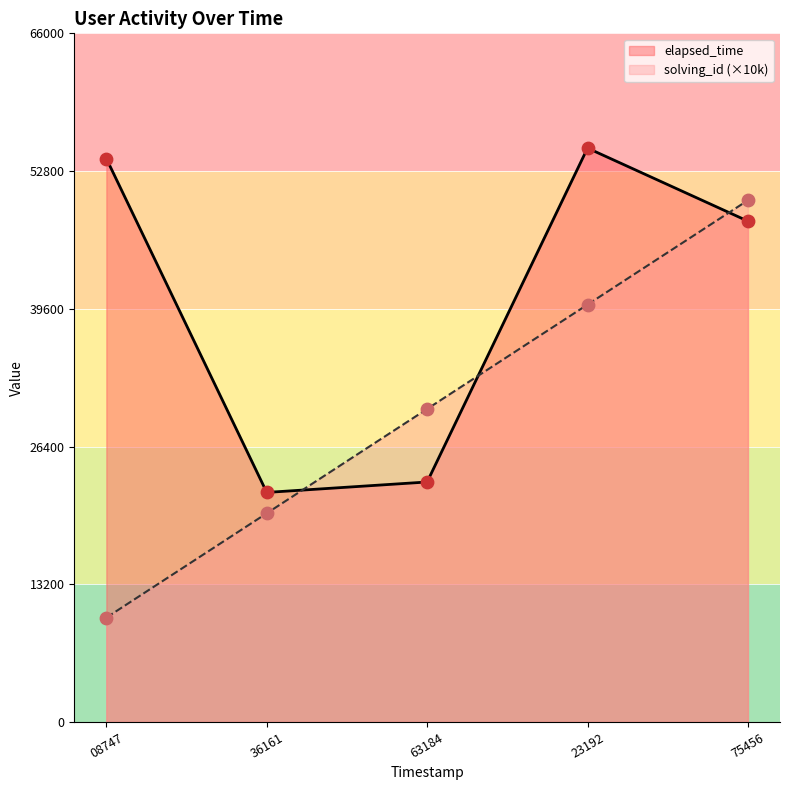

What is the total value across all series at 63184?

53000